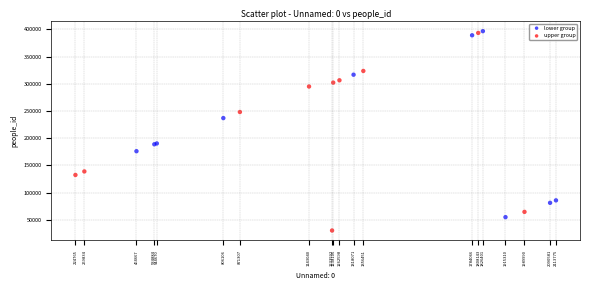

Which series reaches the minimum Y coordinate?

upper group